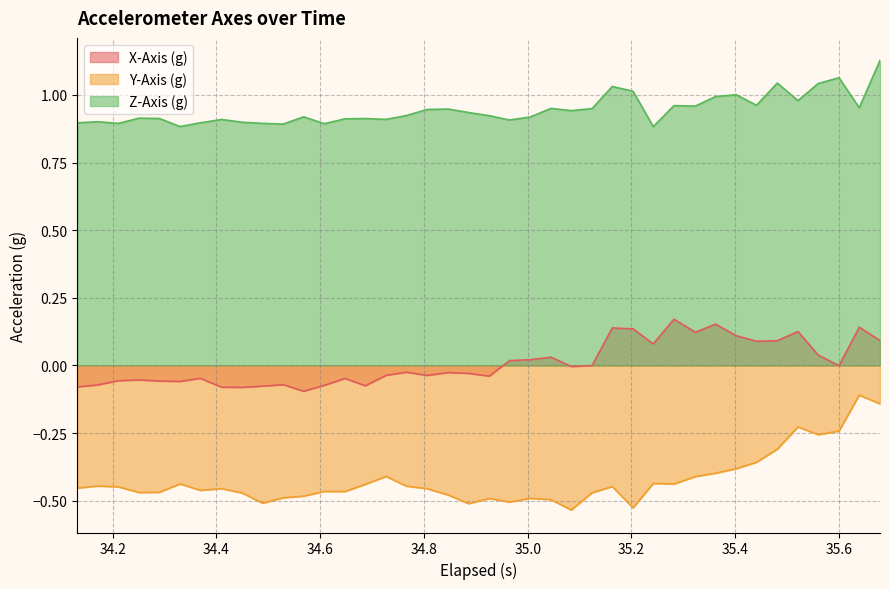

List the series in order of their overall mean, lowest first.

Y-Axis (g), X-Axis (g), Z-Axis (g)